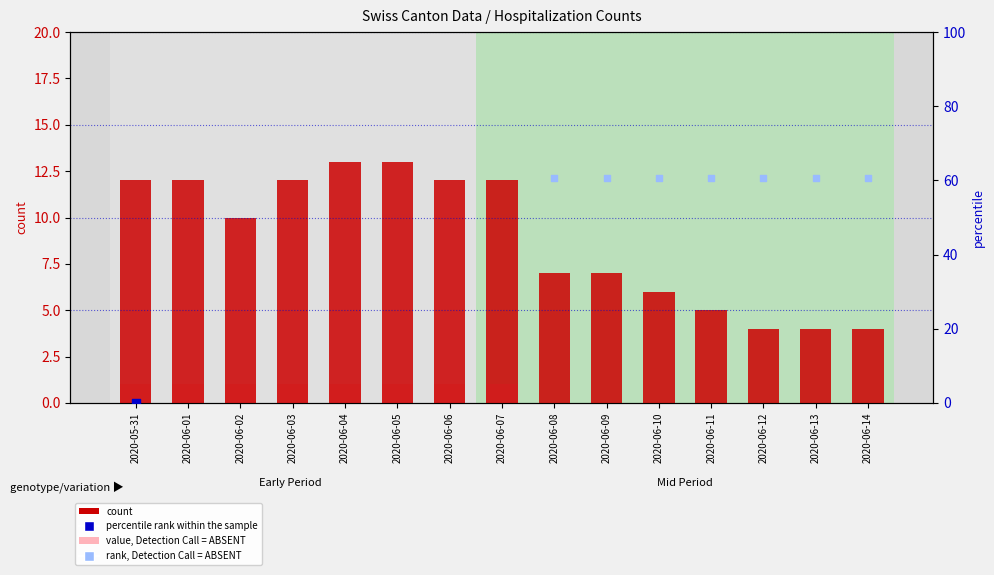

At which category is the sum across all series the highest?

2020-06-08